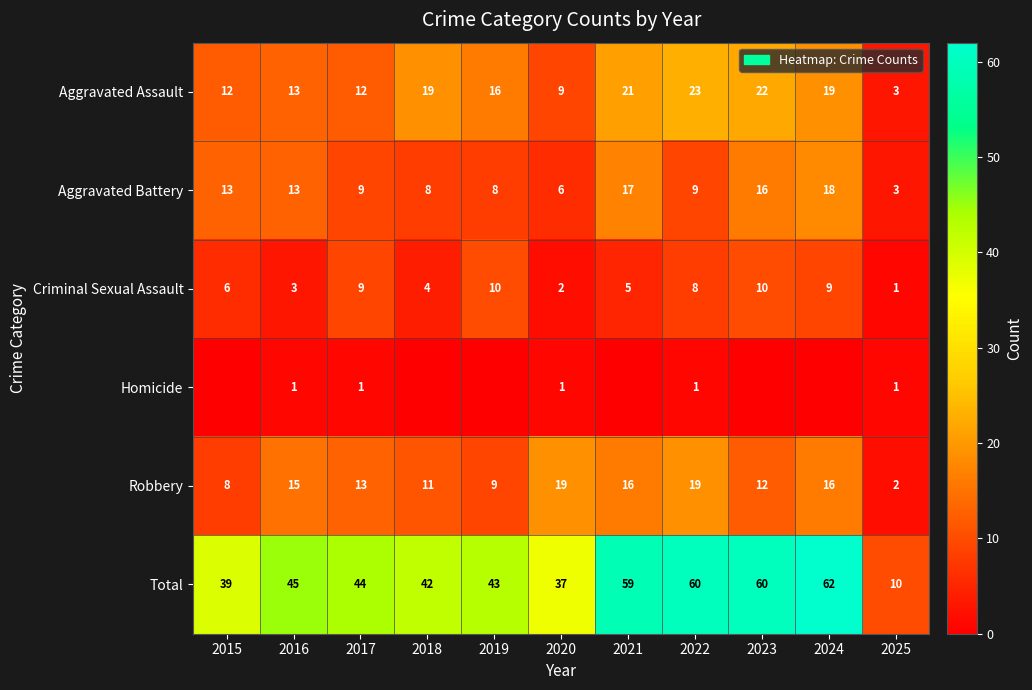

What is the average value of the Aggravated Battery series?

11